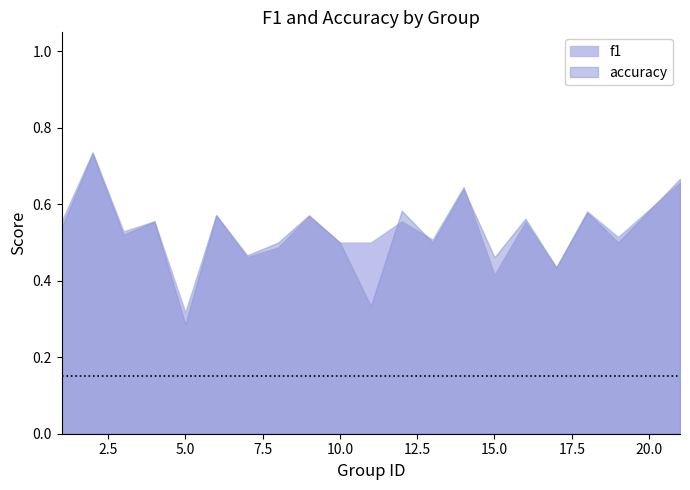

At which category is the sum across all series the highest?

2